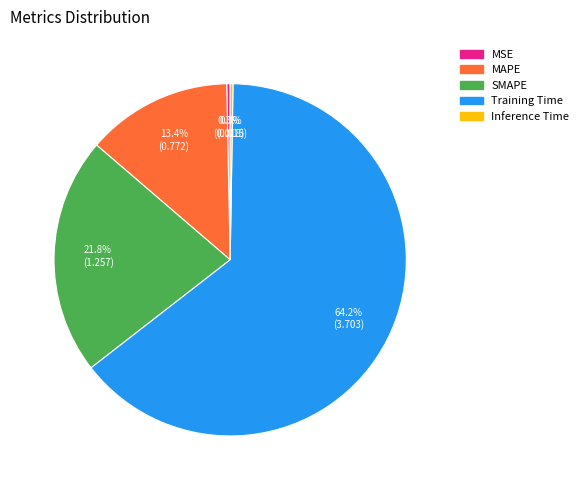

Which has a higher value, MAPE or MSE?

MAPE